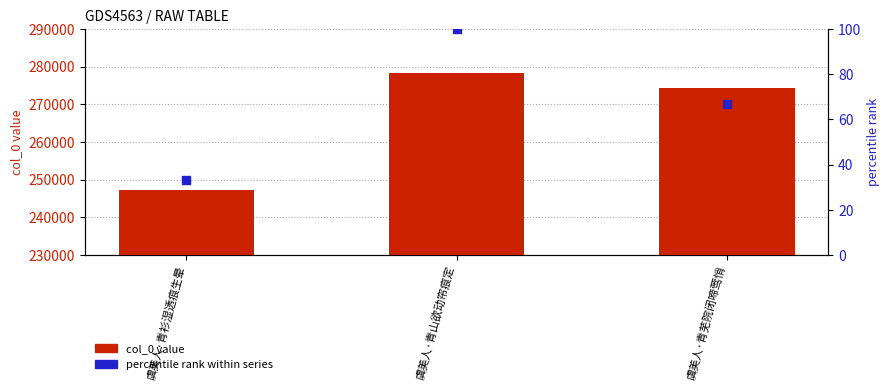

At how many categories does at least one series exceed 237308?

3